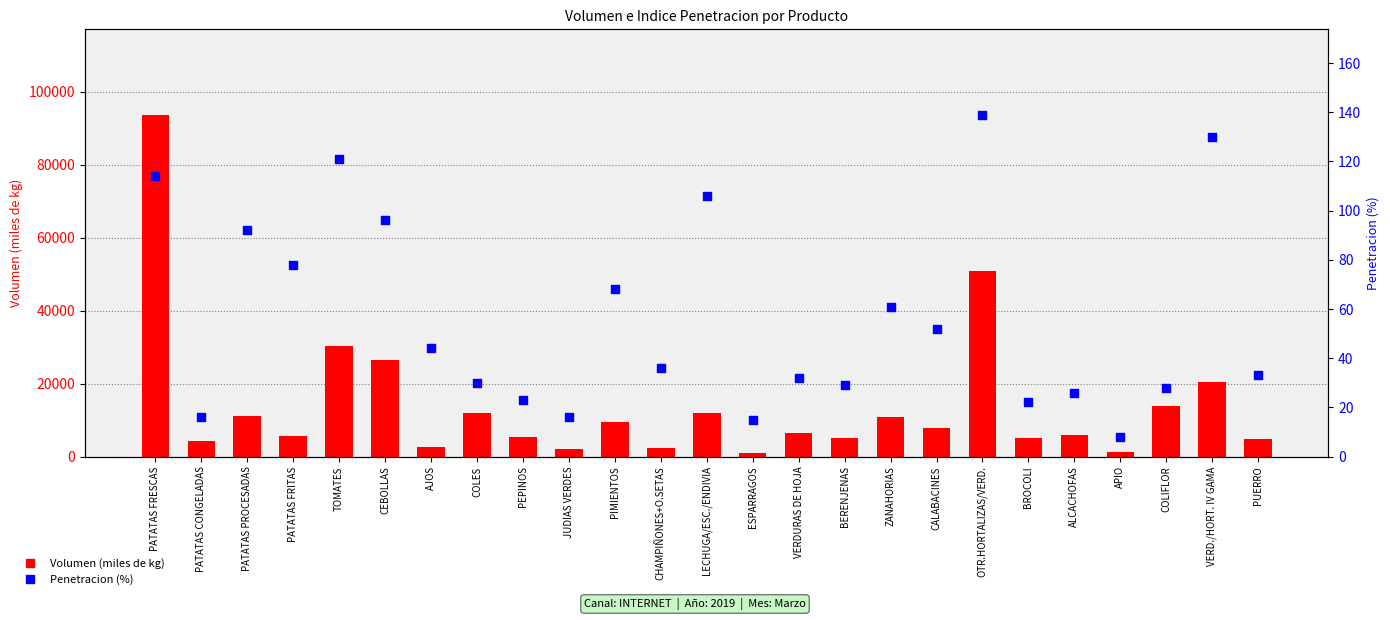

Is the value of Volumen (miles de kg) at CHAMPIÑONES+O.SETAS greater than the value of Penetracion (%) at PATATAS CONGELADAS?

Yes